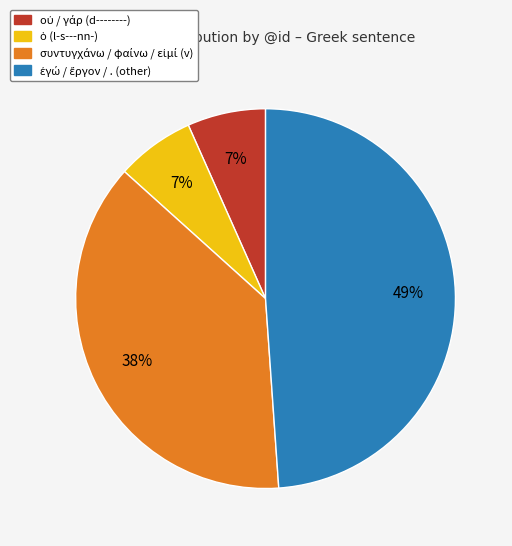

To the nearest percent, what is the average slice percentage?

25%